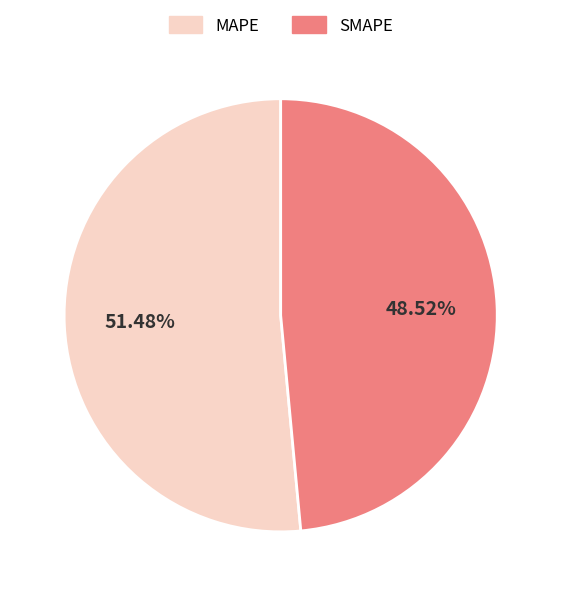

Approximately how many times larger is the value at SMAPE compared to MAPE?

0.9